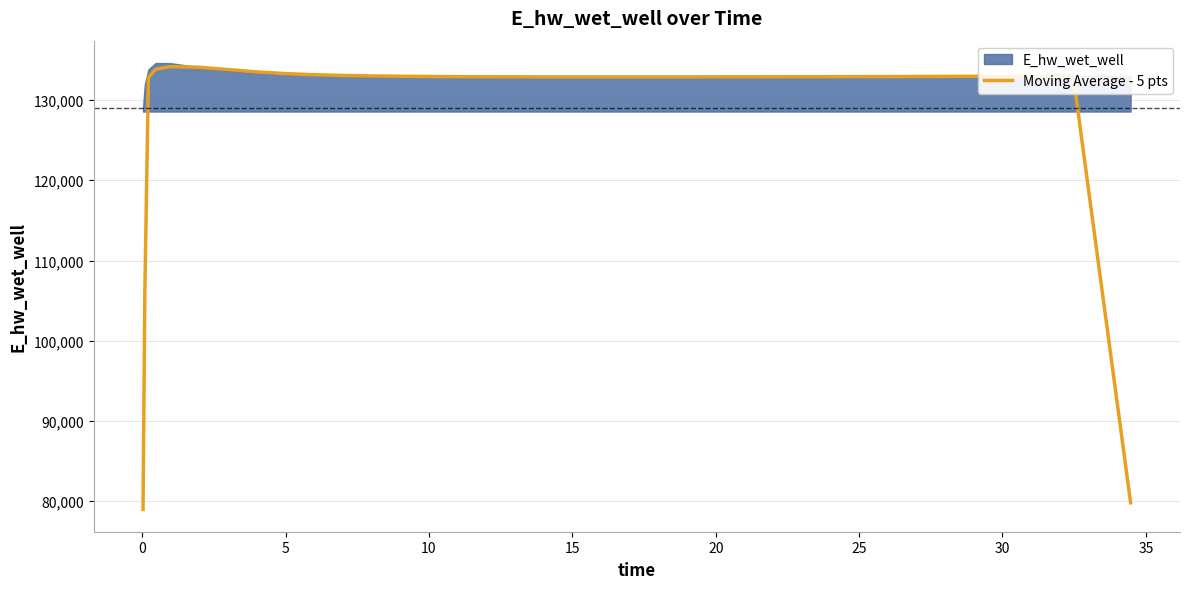

What is the change in value from 25 to 35?

-511.5